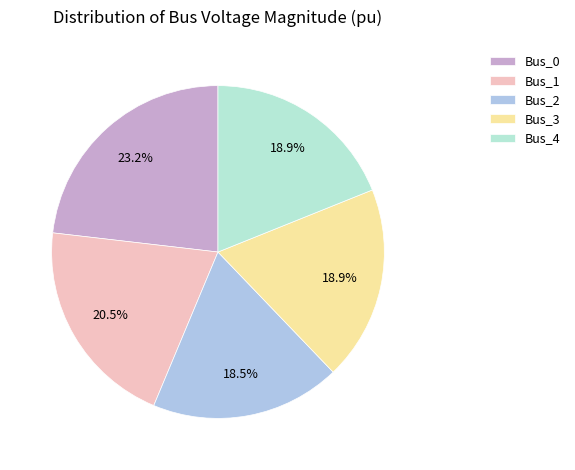

Does Bus_4 account for over 50% of the chart?

No